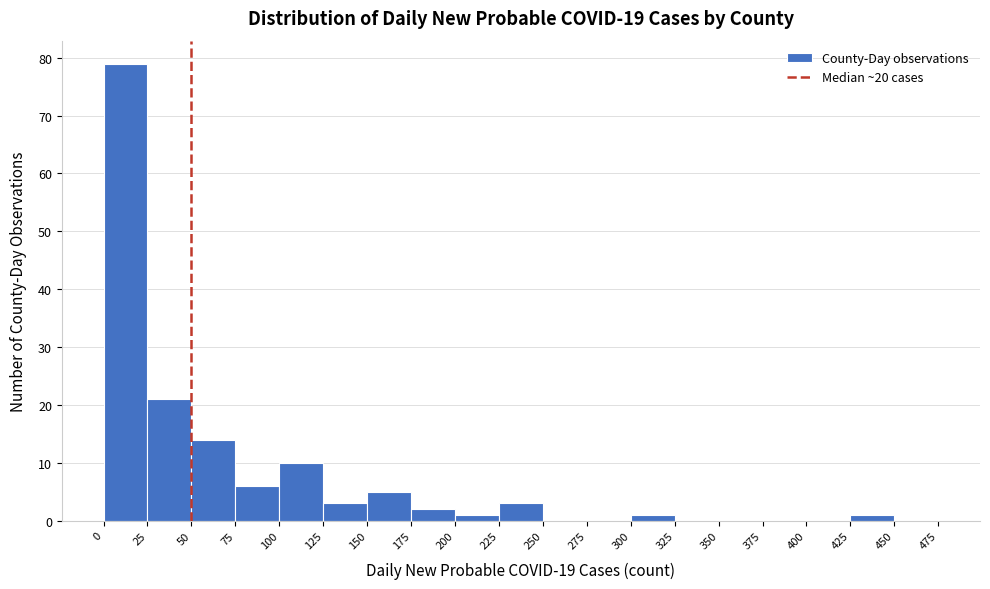

How tall is the bar that spans 100 to 125 on the x-axis? The values are not printed on the chart, so give them approximately, as read against the axis.

10